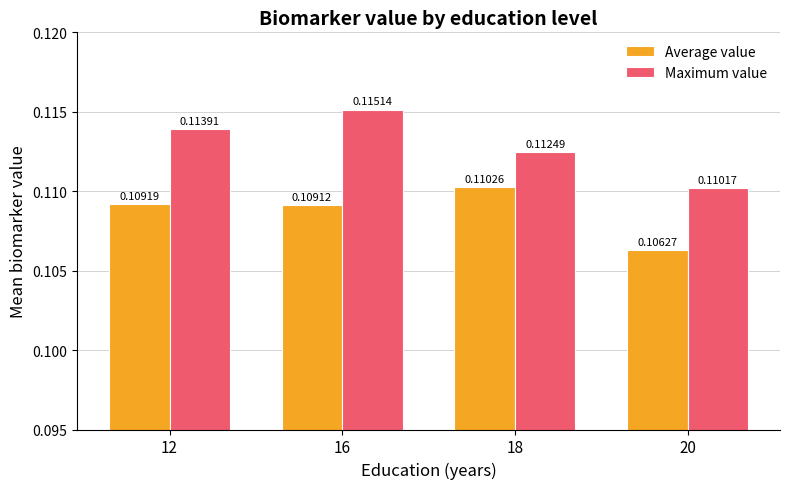

Which series changed the most between 16 and 20?

Maximum value